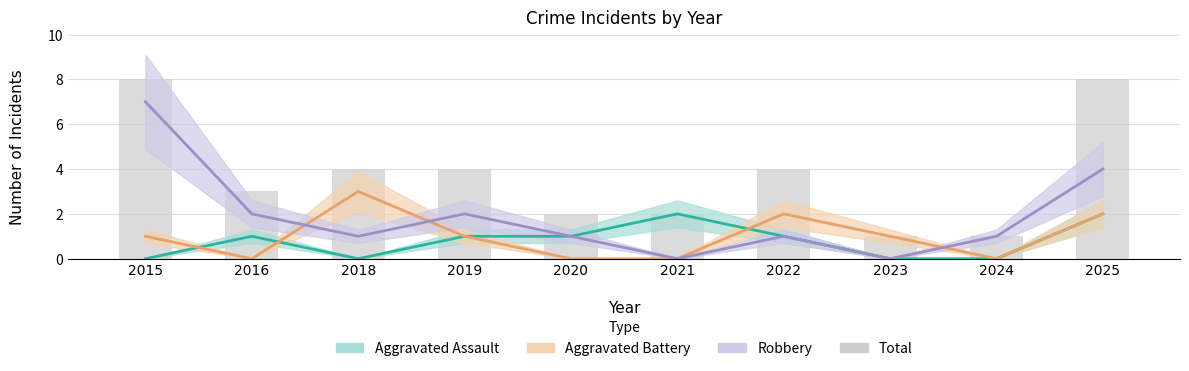

Does the chart contain any negative values?

No